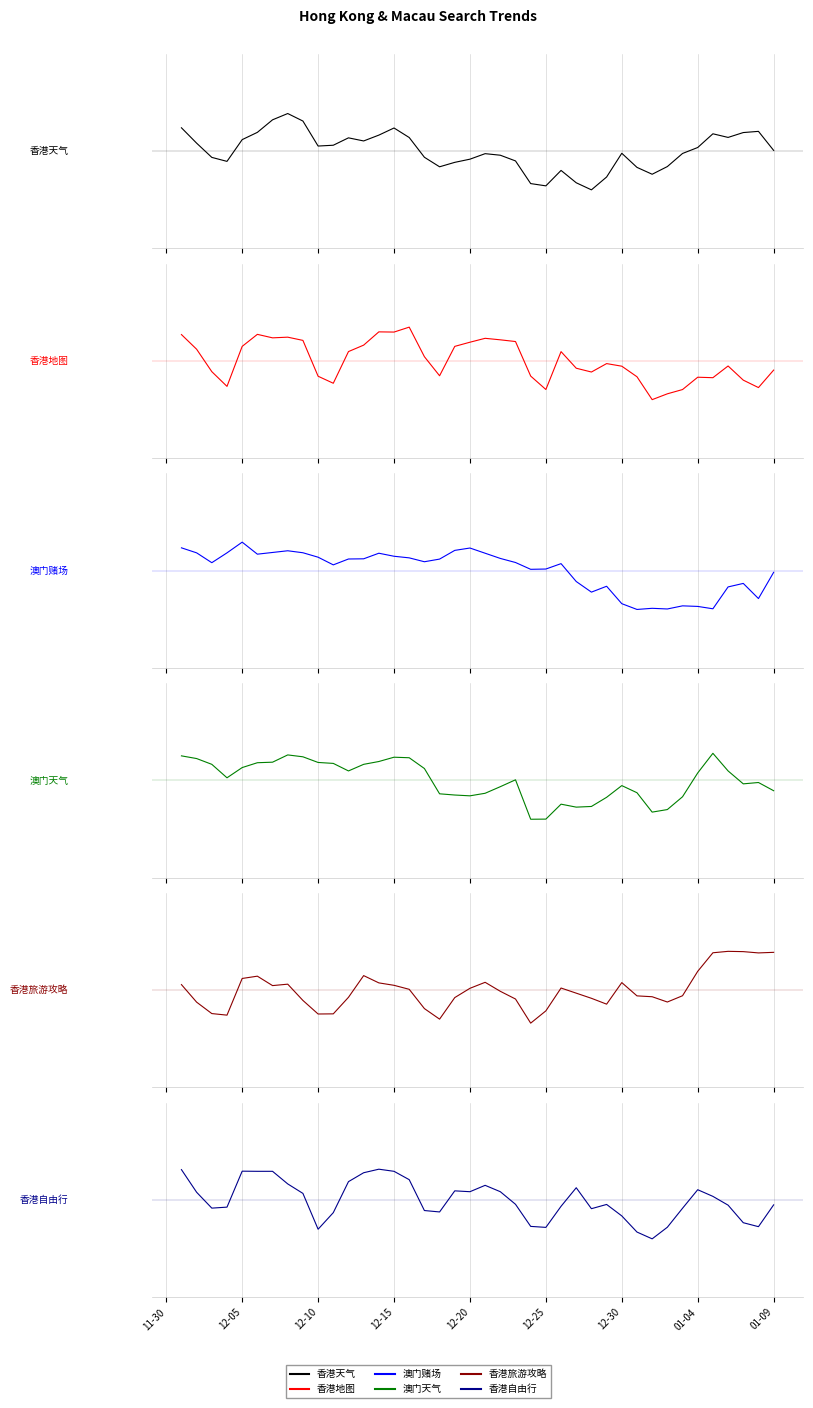

The value of 香港天气 at 12-05 is 0.2. True or false?

True